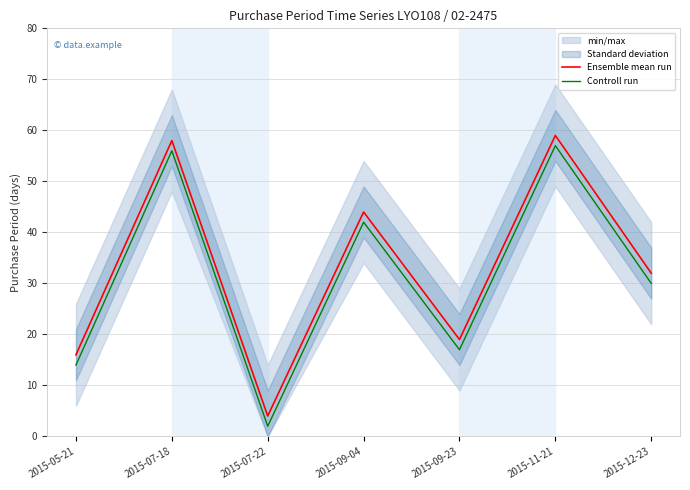

What is the total value across all series at 2015-07-22?

6